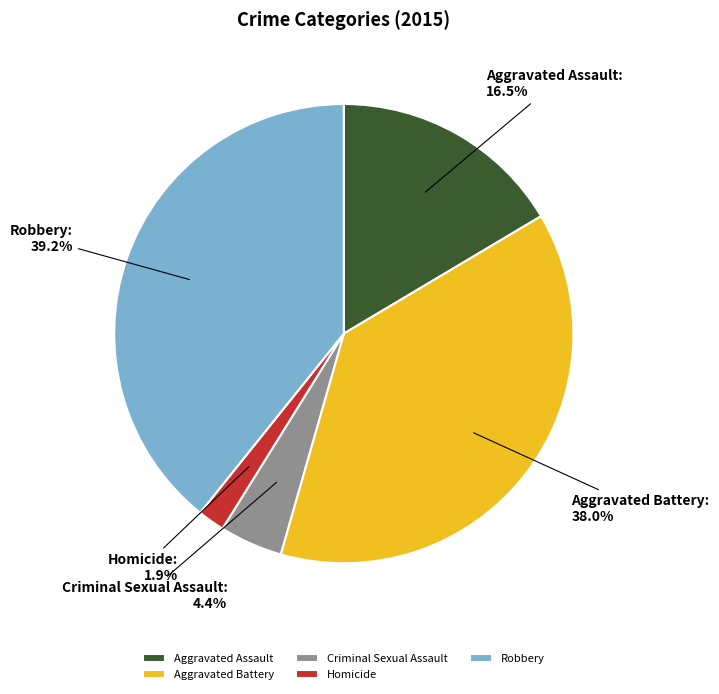

How many slices are in this pie chart?

5